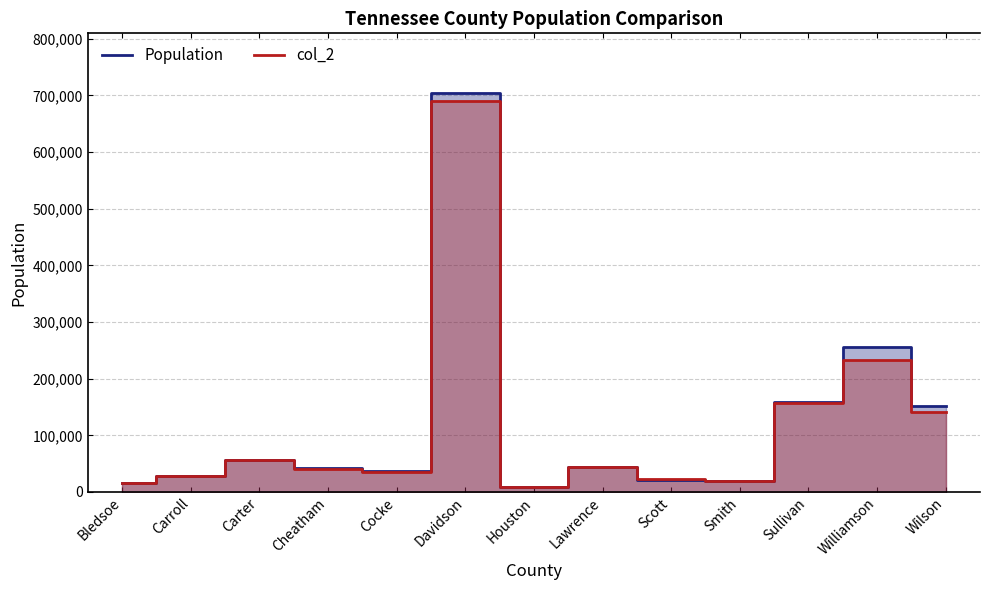

True or false: col_2 has more than 0 points higher than both neighbors.

True